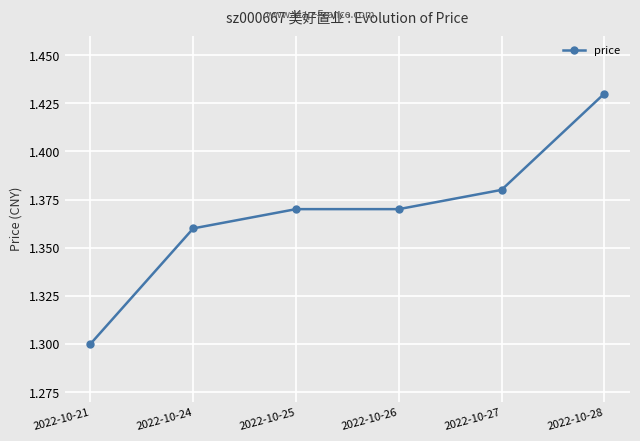

What is the value of the 1st point from the left?

1.3